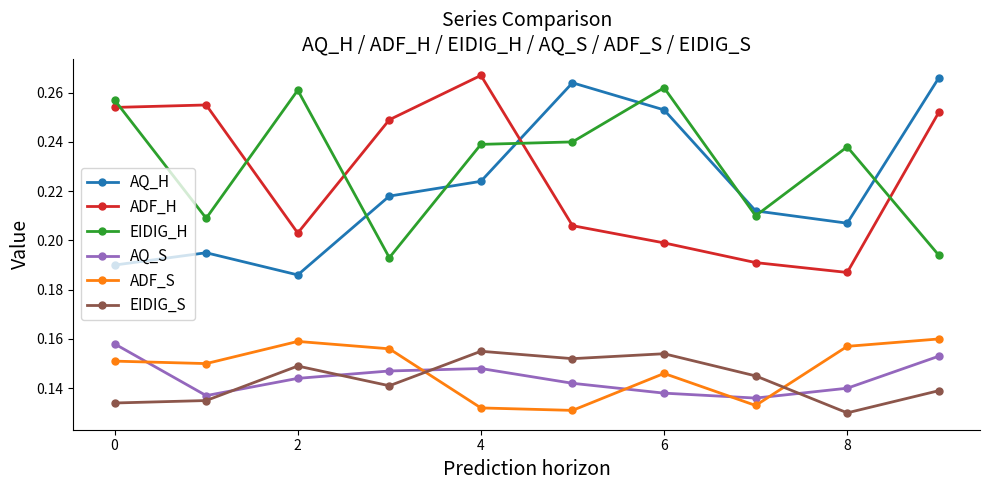

True or false: EIDIG_S and ADF_H intersect in this chart.

False